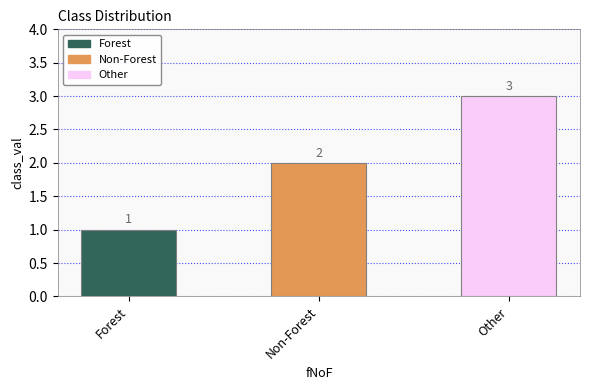

Is it true that the value at Non-Forest is 1?

False